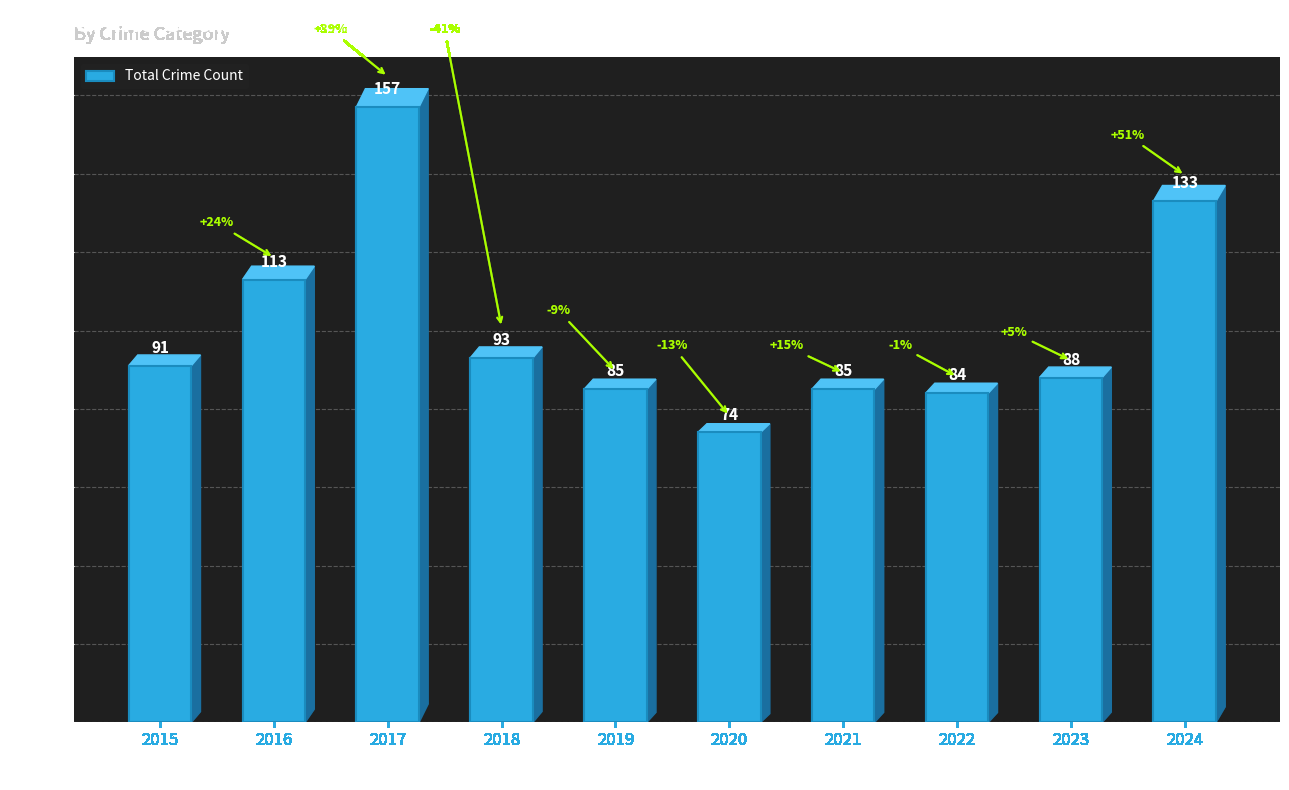

Reading right to left, list all the values displayed in this chart.

133	88	84	85	74	85	93	157	113	91